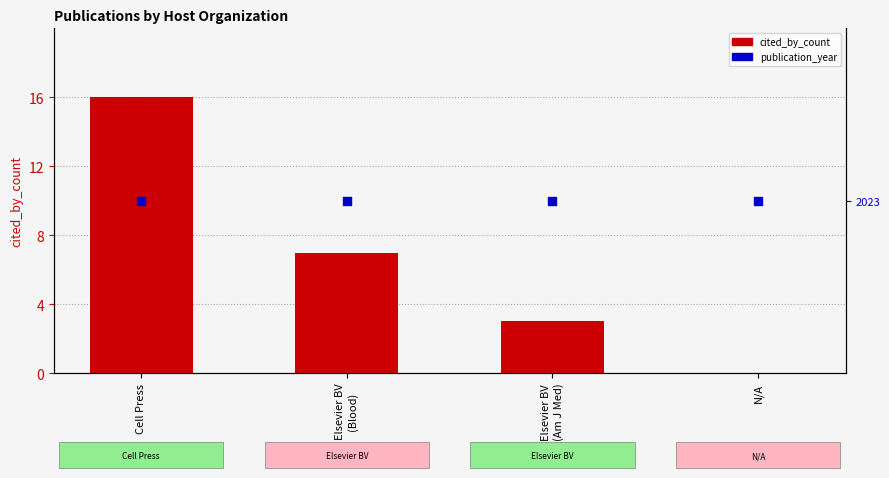

At which category is the sum across all series the highest?

Cell Press